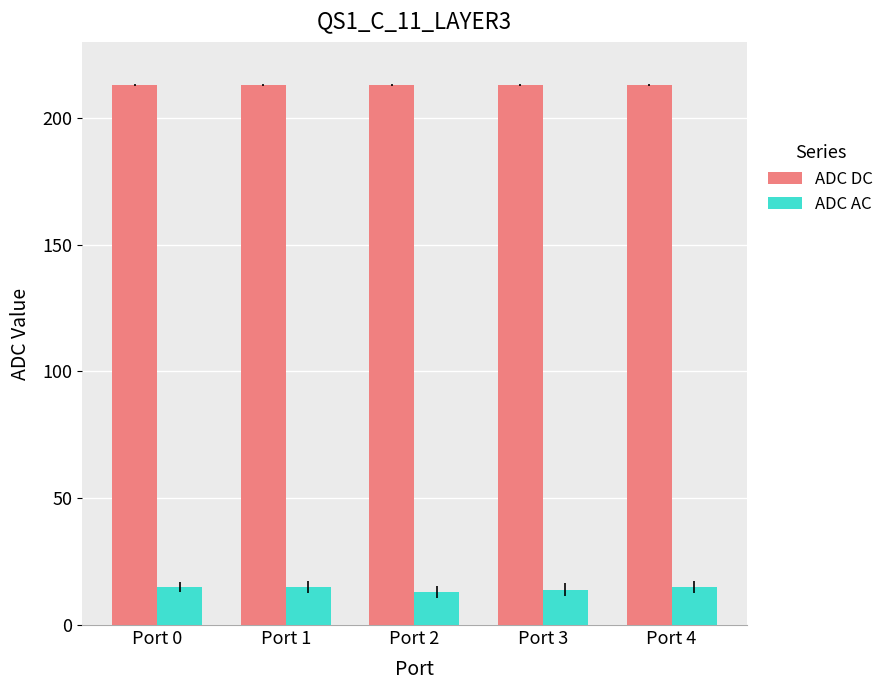

List the series in order of their overall mean, lowest first.

ADC AC, ADC DC